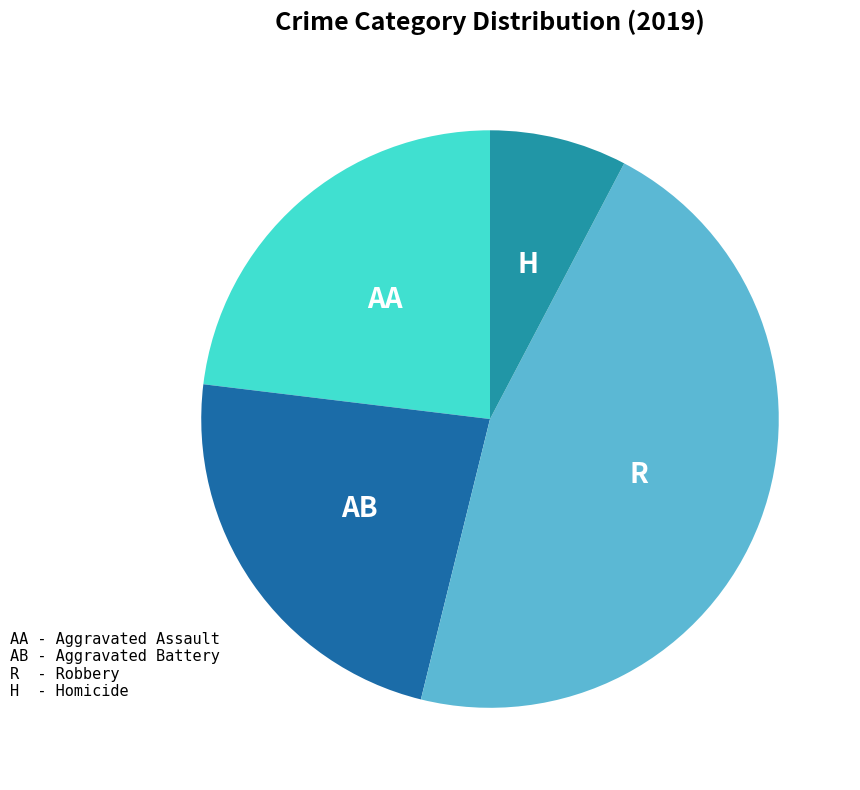

Is there a majority slice in this chart?

No